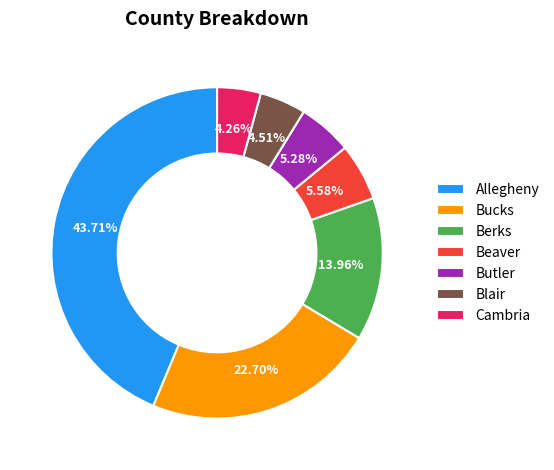

To the nearest percent, what is the average slice percentage?

14%